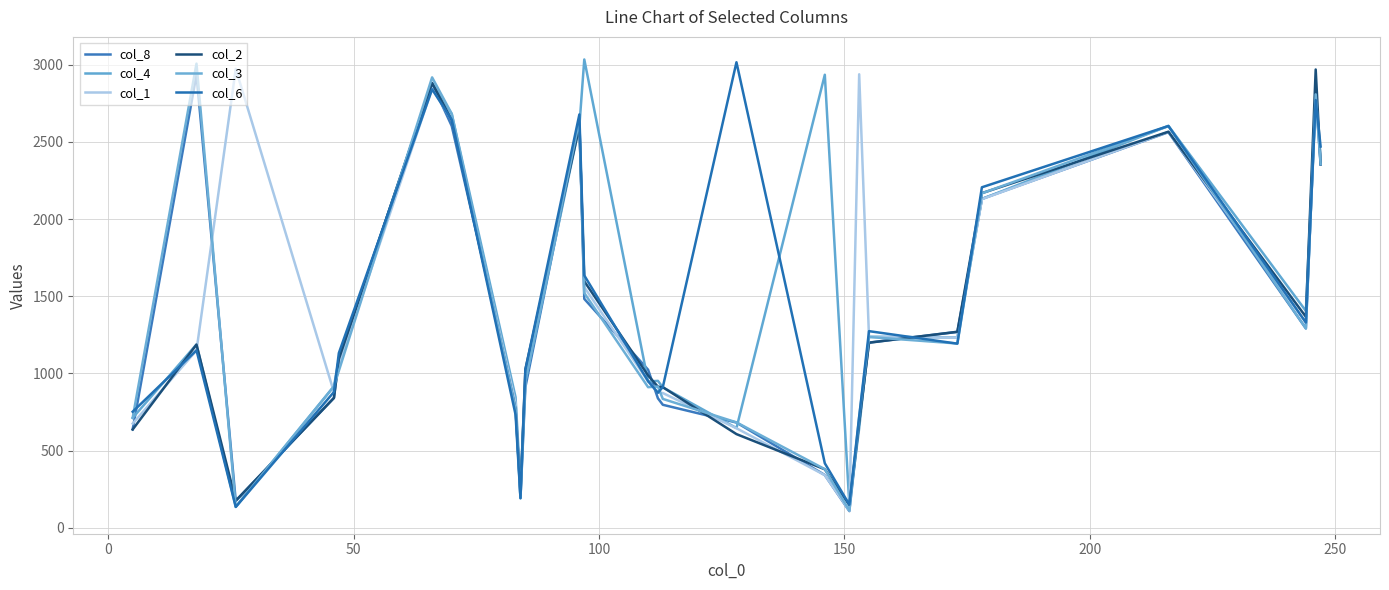

How many distinct data groups are displayed?

6